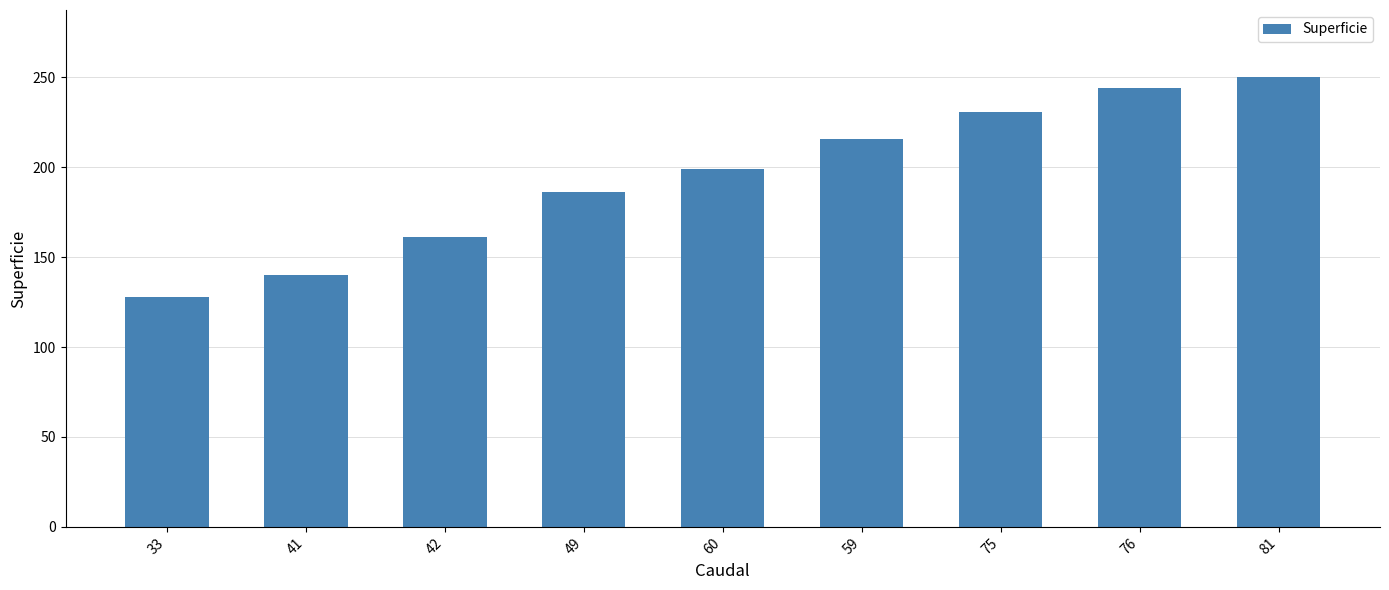

What is the sum of all values?

1755